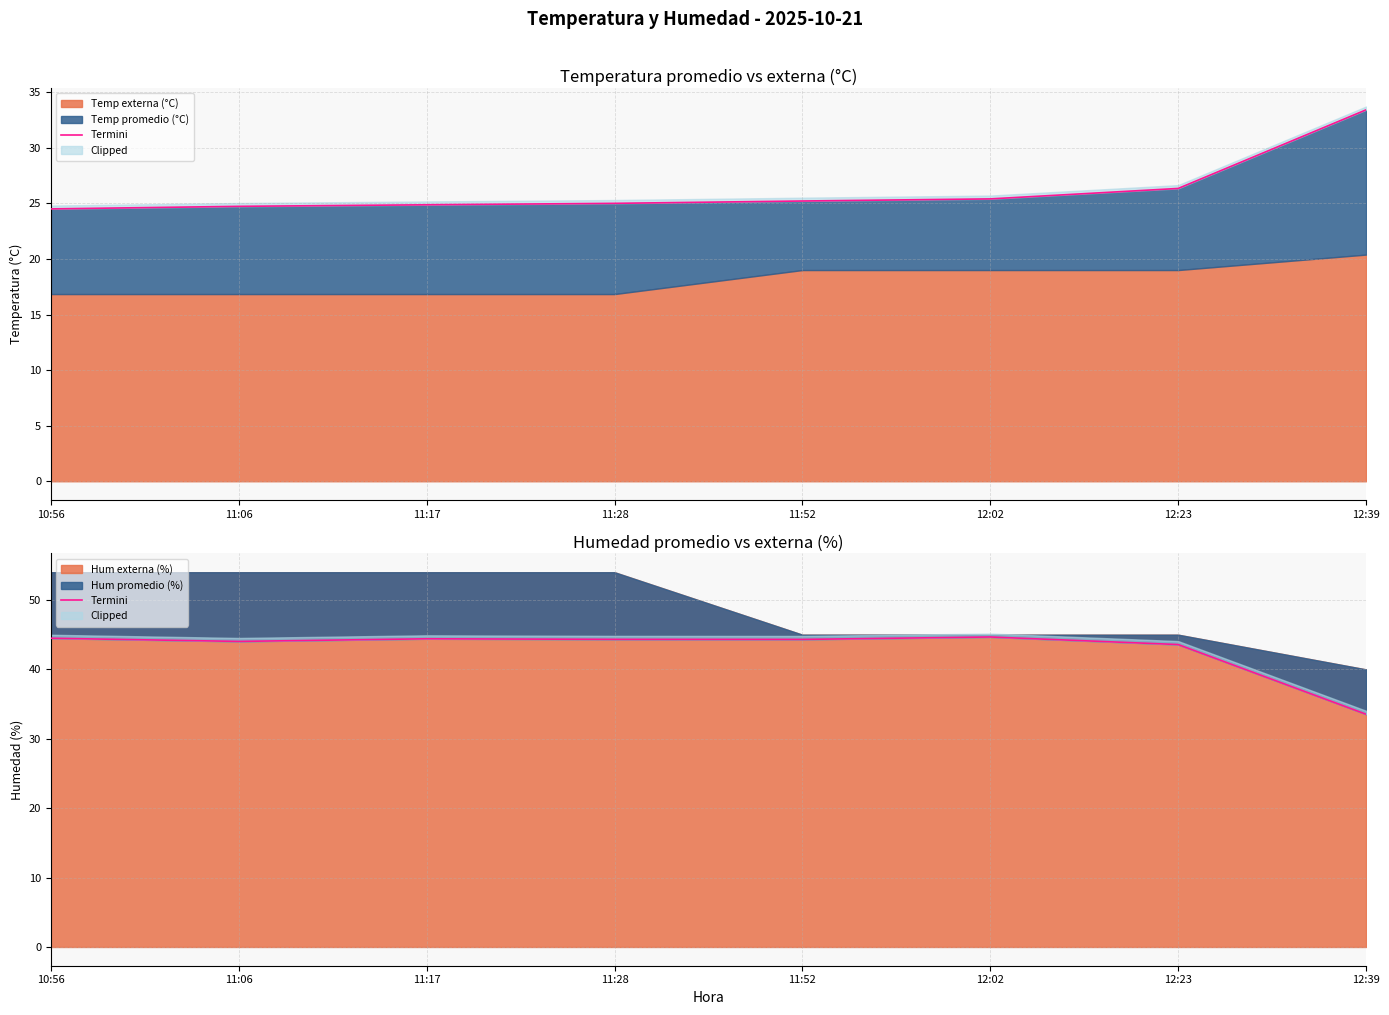

List the labels in order of value, largest first.

12:02, 10:56, 11:17, 11:28, 11:52, 11:06, 12:23, 12:39